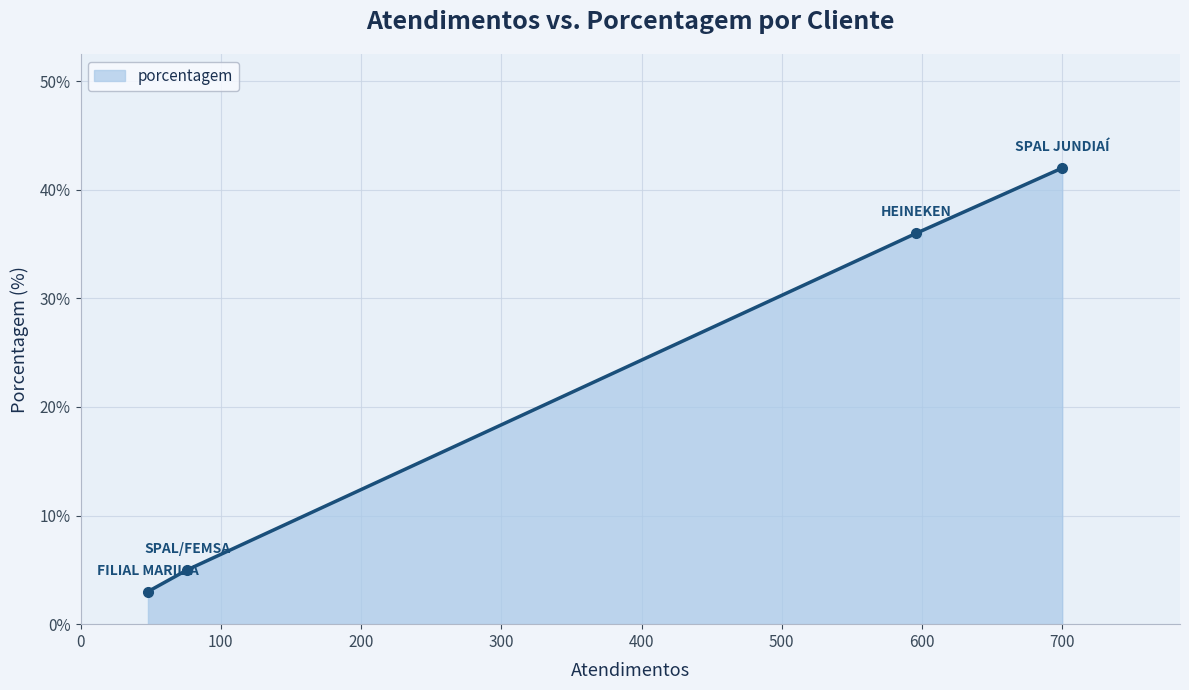

What is the sum of all values?

86